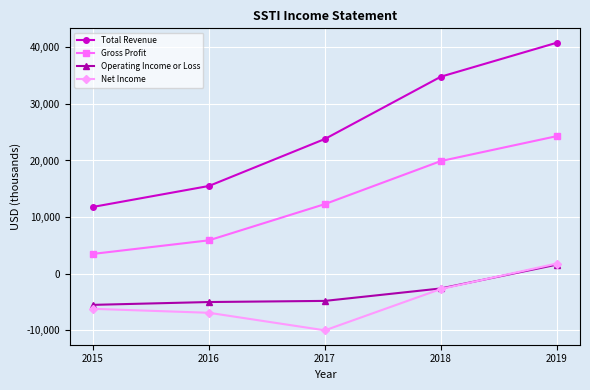

True or false: Gross Profit and Total Revenue intersect in this chart.

False